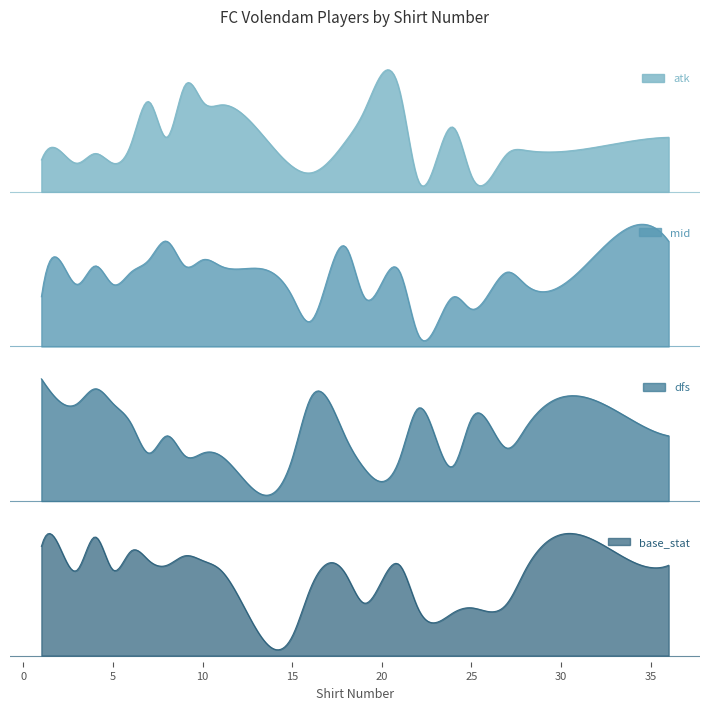

Reading right to left, what are all the values shown in this chart?

atk: 19=43	21=49	9=51	11=45	10=46	24=38	7=46	27=30	18=34	8=35	36=35	15=26	28=31	6=33	2=31	32=32	25=23	3=27	5=27	4=30	22=22	16=24	1=28
mid: 19=29	21=33	9=34	11=34	10=35	24=29	7=35	27=33	18=37	8=38	36=38	15=29	28=31	6=33	2=35	32=36	25=27	3=31	5=31	4=34	22=23	16=25	1=29
dfs: 19=22	21=26	9=27	11=27	10=28	24=23	7=28	27=30	18=34	8=35	36=35	15=26	28=38	6=40	2=49	32=49	25=42	3=48	5=48	4=54	22=46	16=50	1=58
base_stat: 19=52	21=60	9=62	11=59	10=61	24=50	7=61	27=52	18=58	8=60	36=60	15=45	28=59	6=63	2=64	32=65	25=51	3=59	5=59	4=66	22=51	16=55	1=64